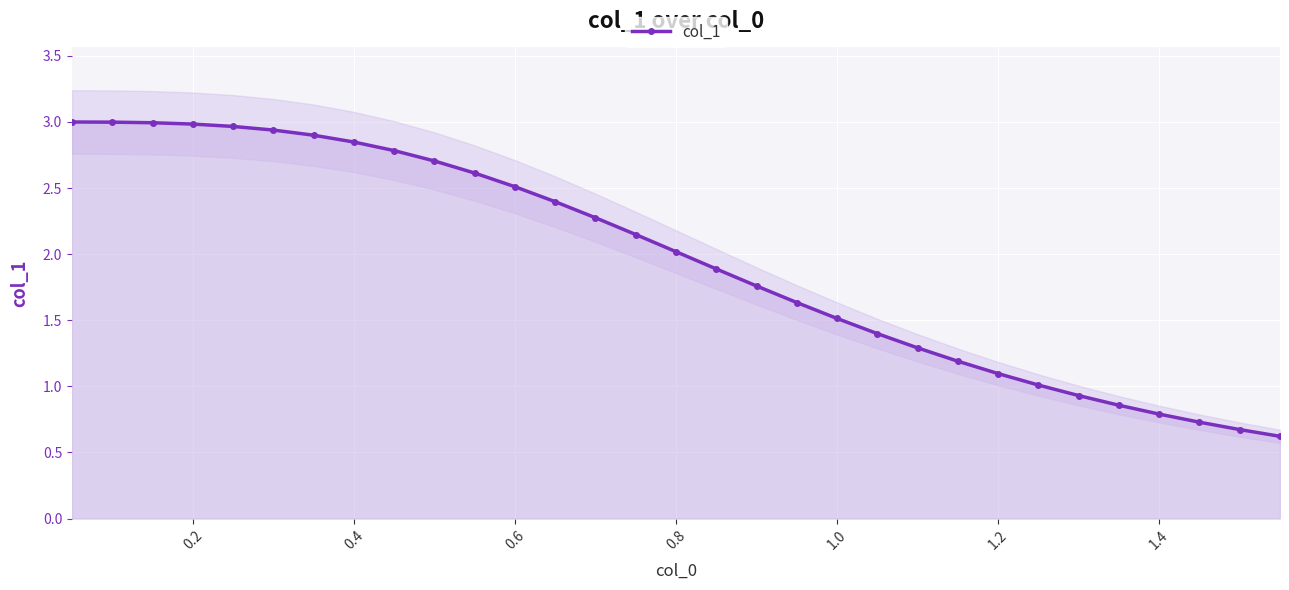

True or false: col_1 has a value of 2.0 at 0.8.

True